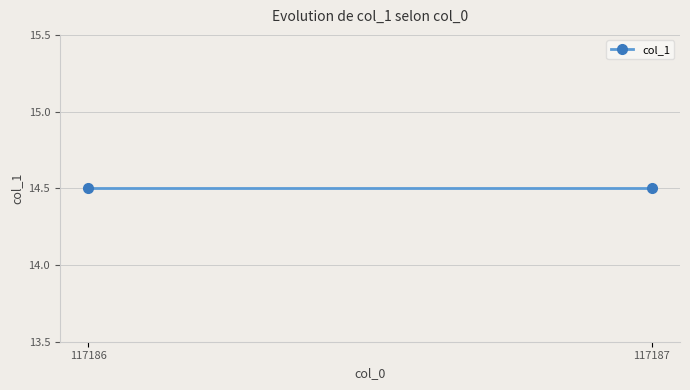

The chart shows a value of 15 at 117186. True or false?

True